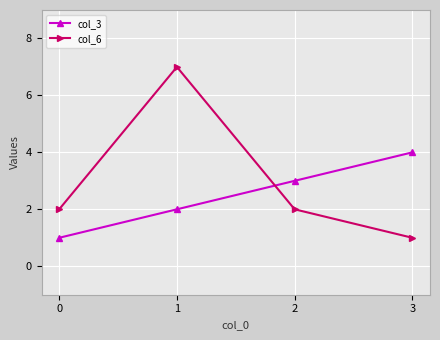

Is it true that col_3 equals 3 at 1?

False